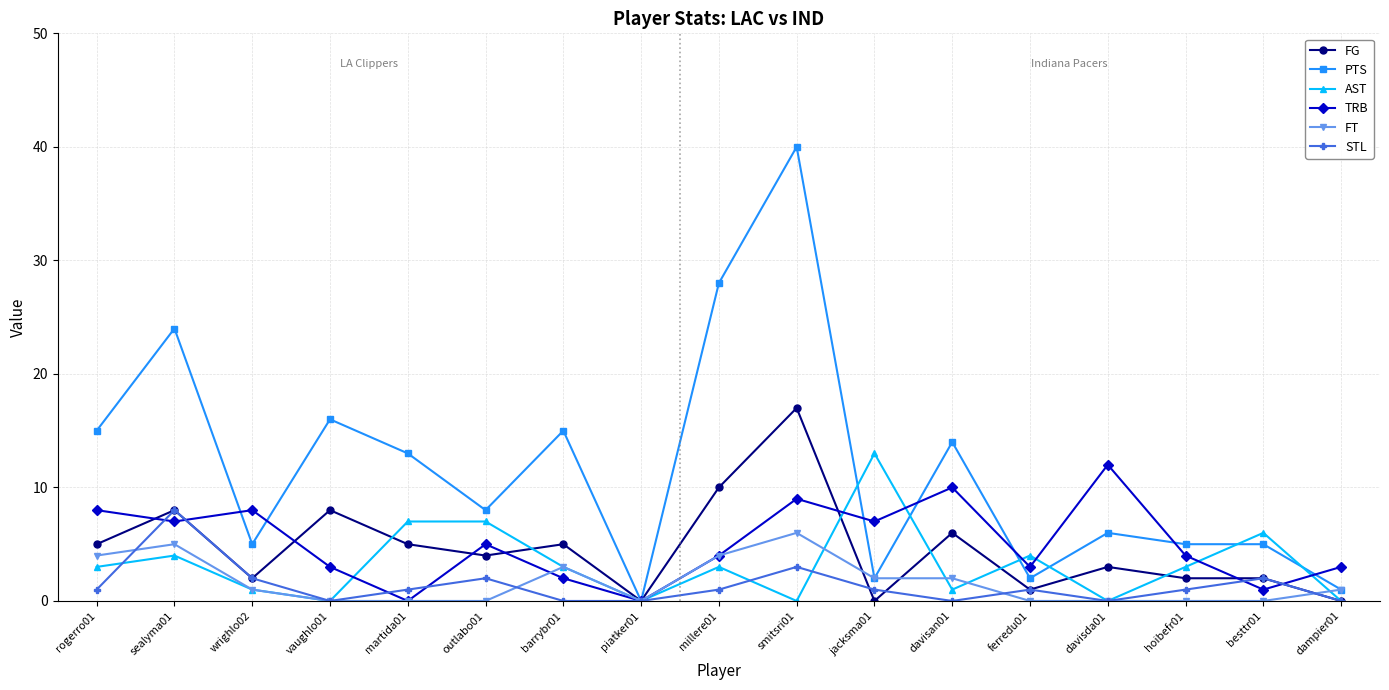

What is the average value of the TRB series?

5